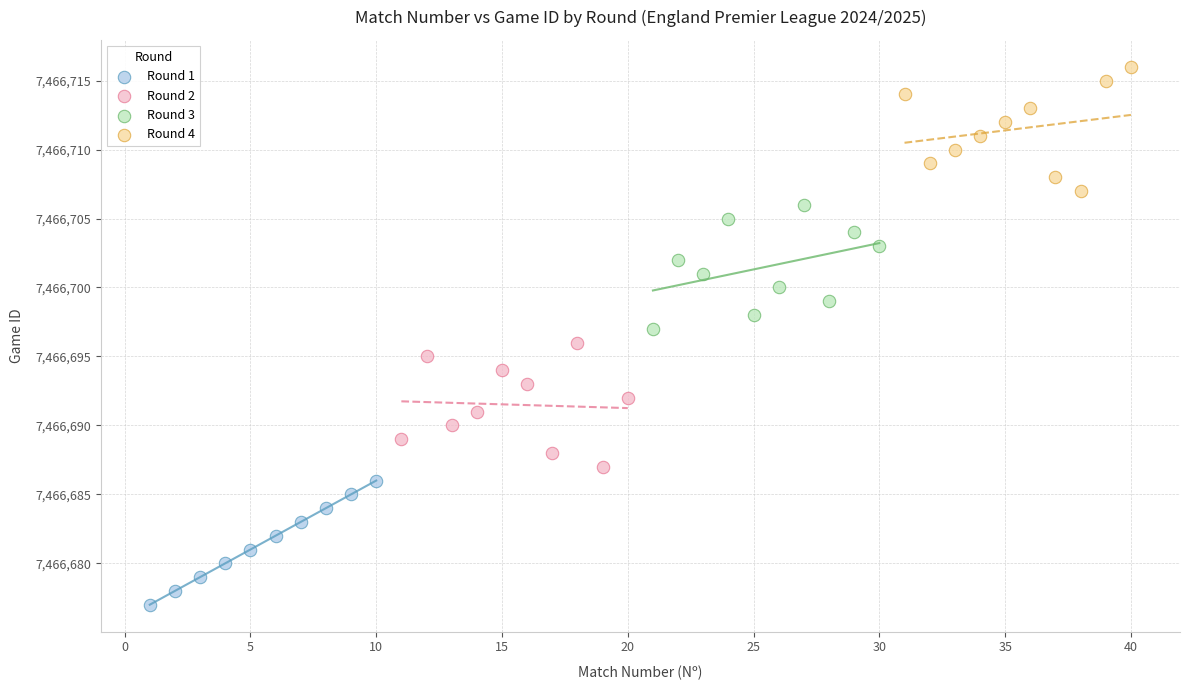

What are all the series names shown in the legend?

Round 1, Round 2, Round 3, Round 4